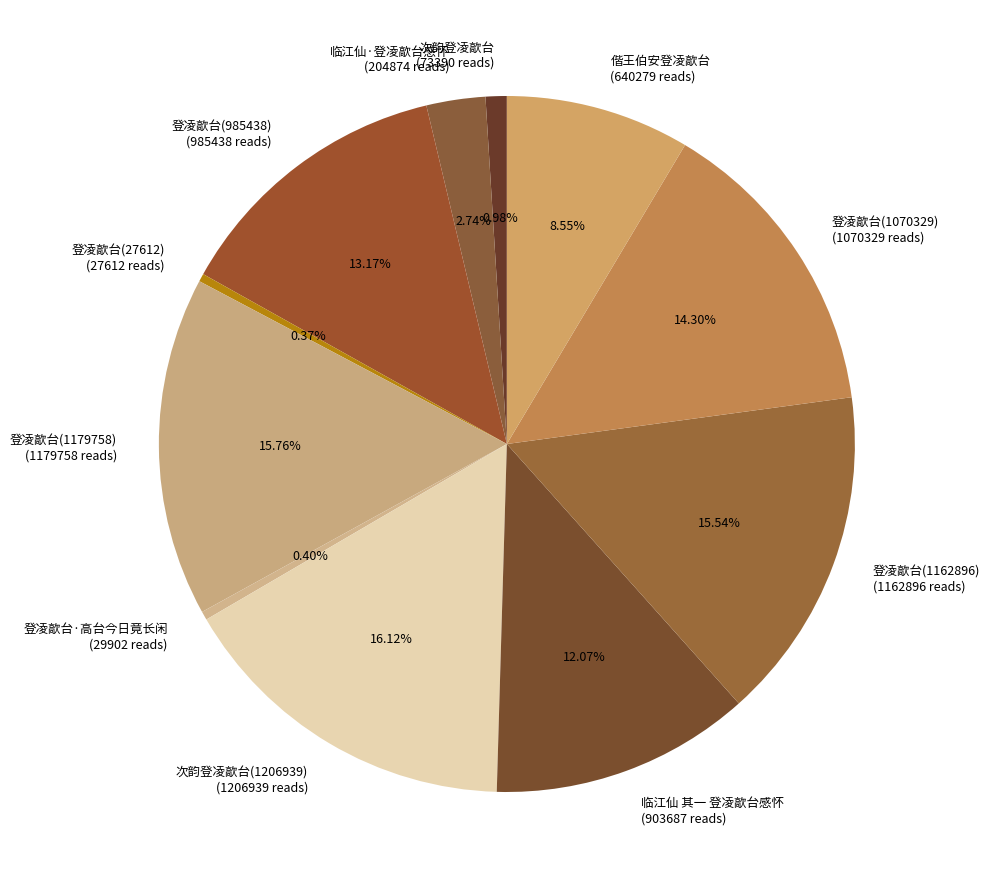

What is the ratio of the value at 临江仙 其一 登凌歊台感怀 (903687 reads) to the value at 次韵登凌歊台 (73390 reads)?

12.3